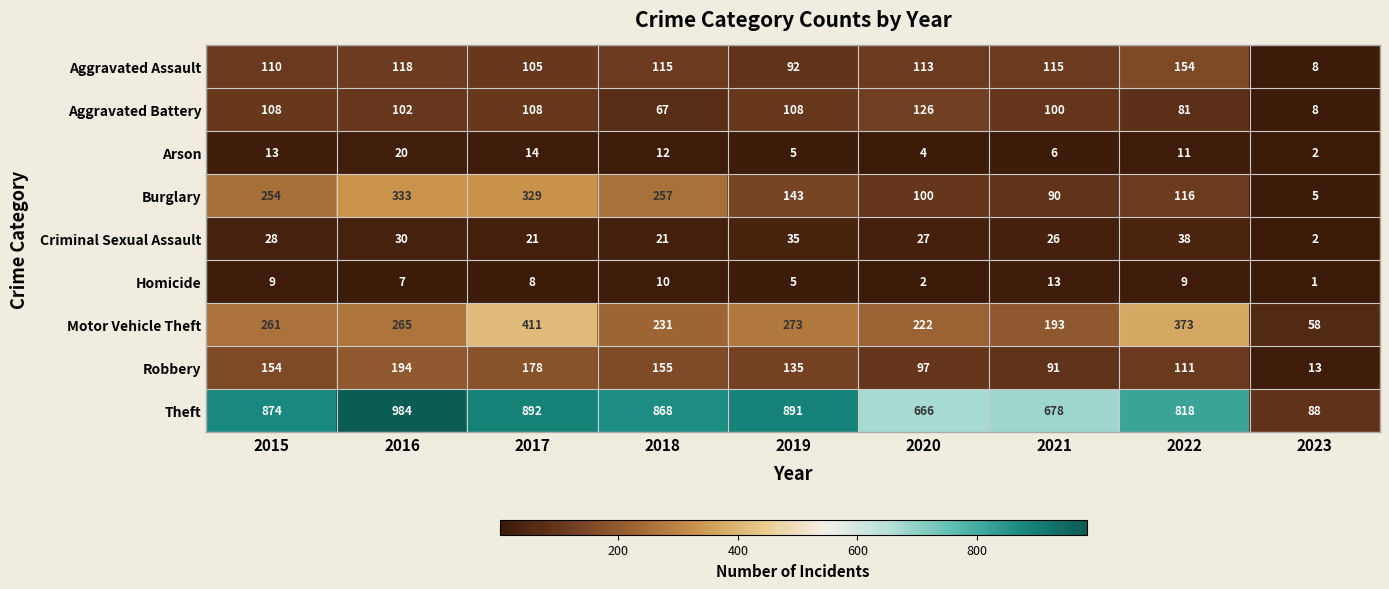

What is the greatest value displayed?

984